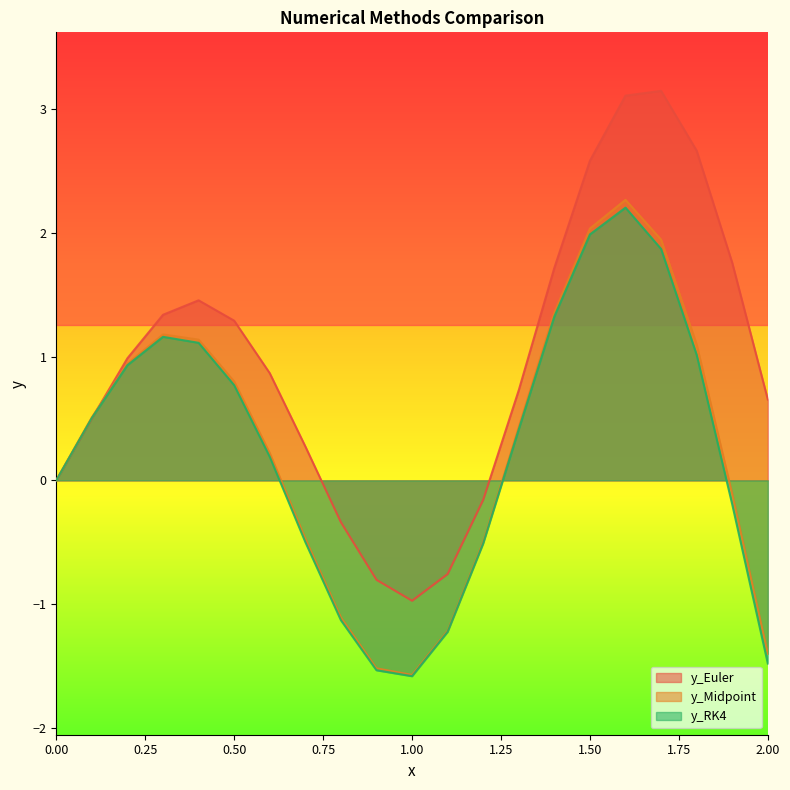

How many lines are shown in the chart?

3